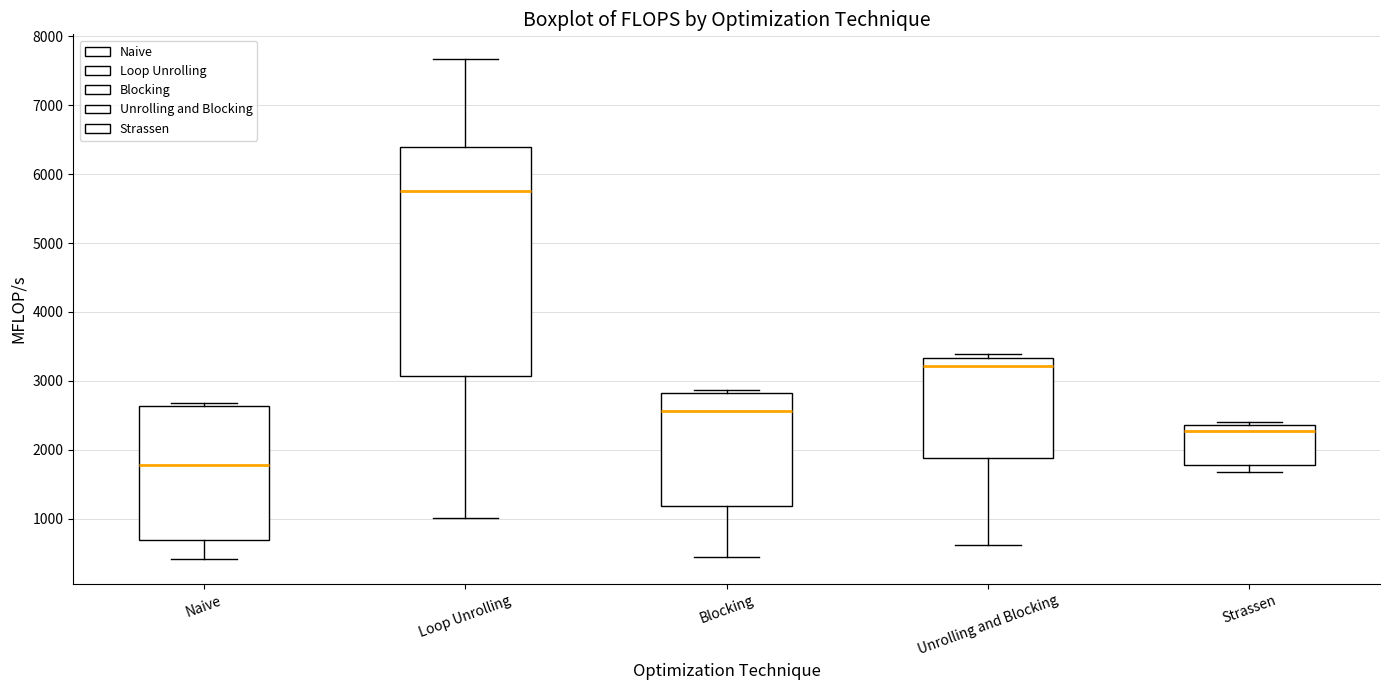

Which box's median line is the highest?

Loop Unrolling